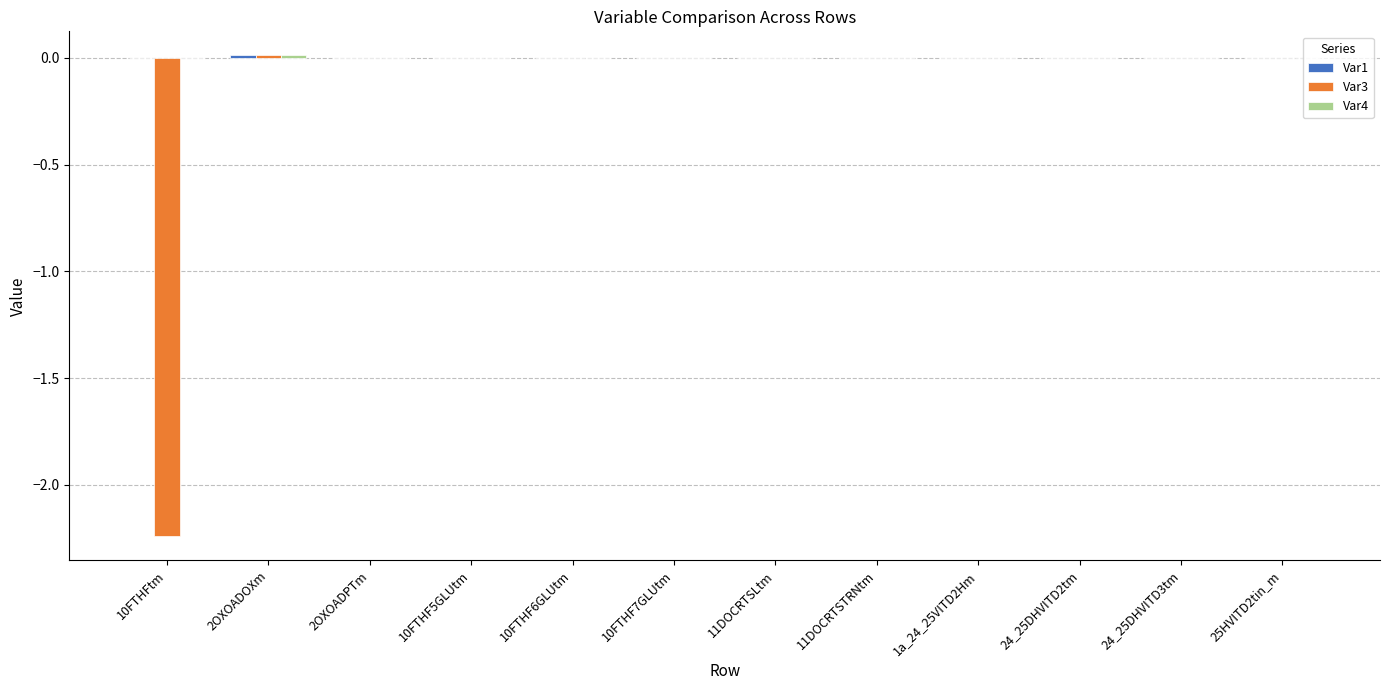

How many distinct data groups are displayed?

3